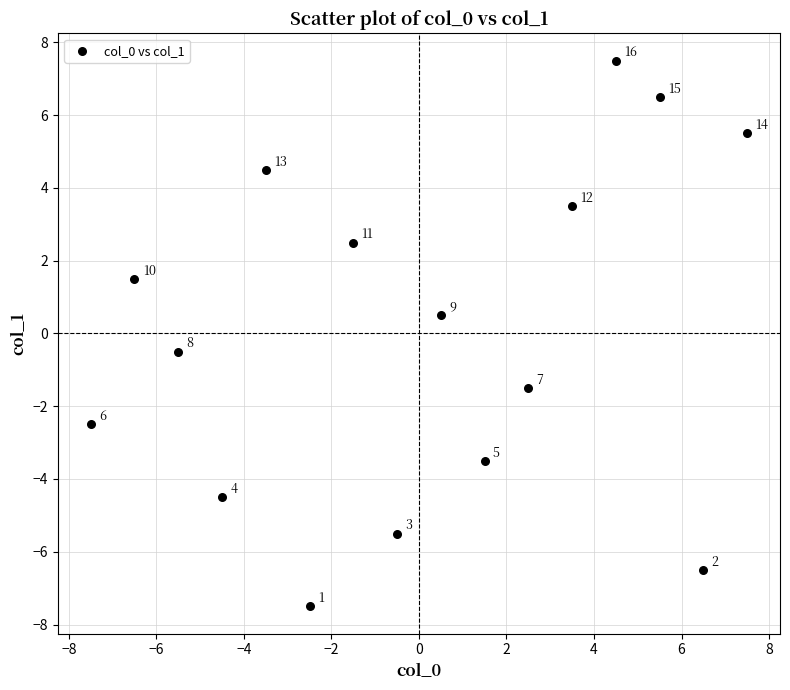

What Y value in the scatter plot is closest to 0?

-0.5